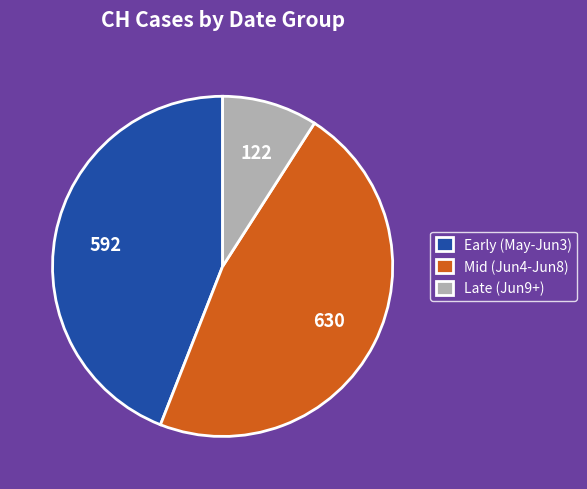

Which slice is the largest?

Mid (Jun4-Jun8)